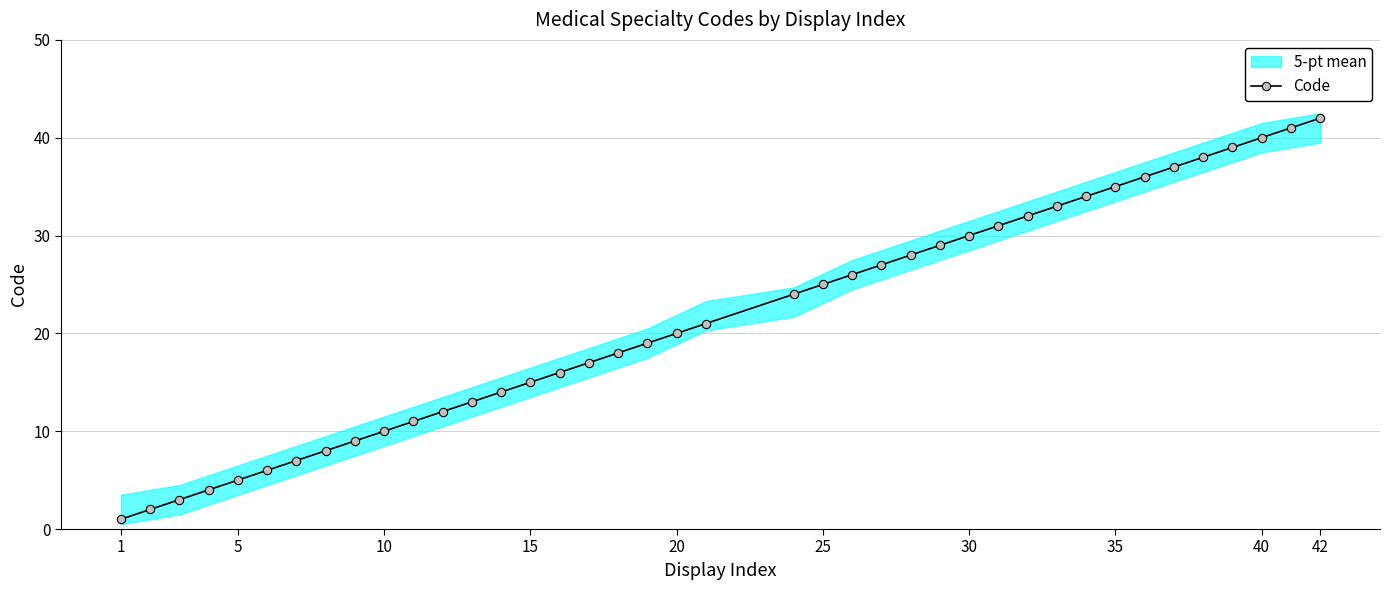

What is the greatest value displayed?

42